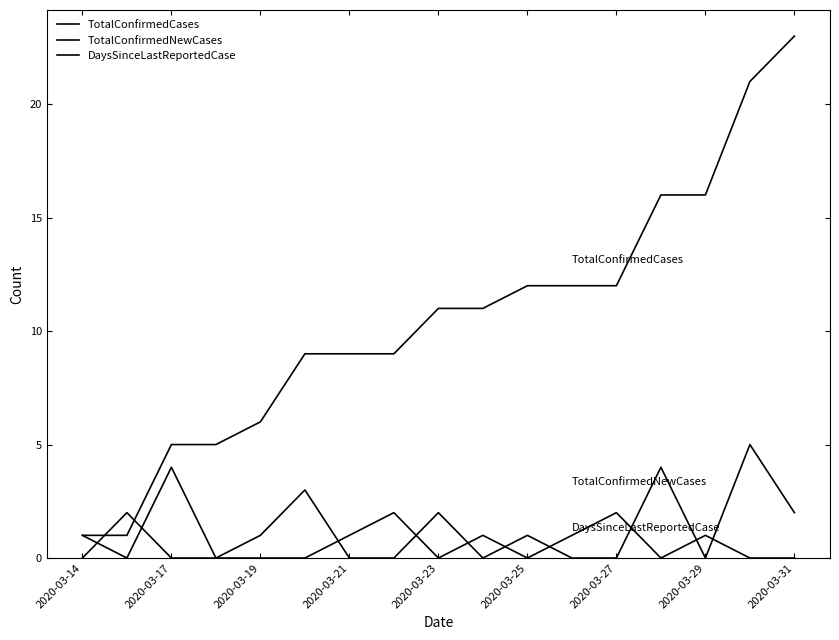

List the series in order of their peak value, highest first.

TotalConfirmedCases, TotalConfirmedNewCases, DaysSinceLastReportedCase